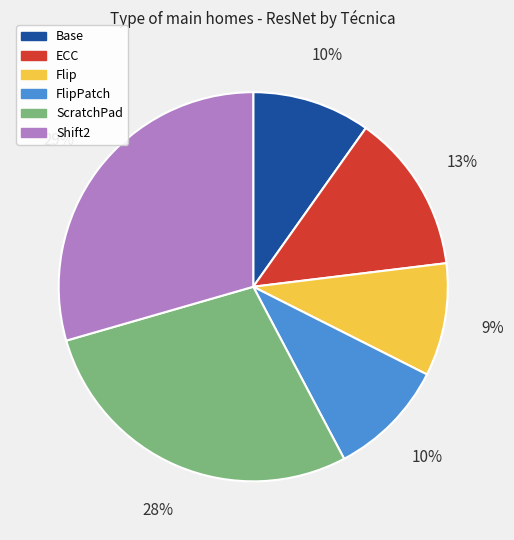

How many slices are in this pie chart?

6